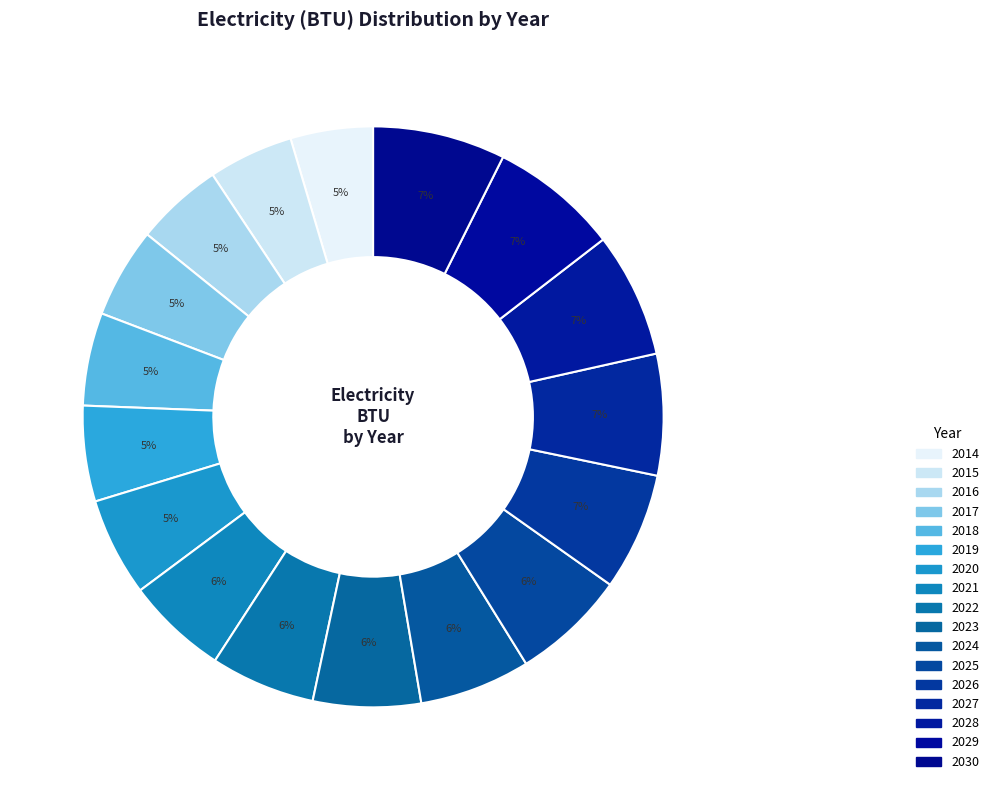

Is there a majority slice in this chart?

No